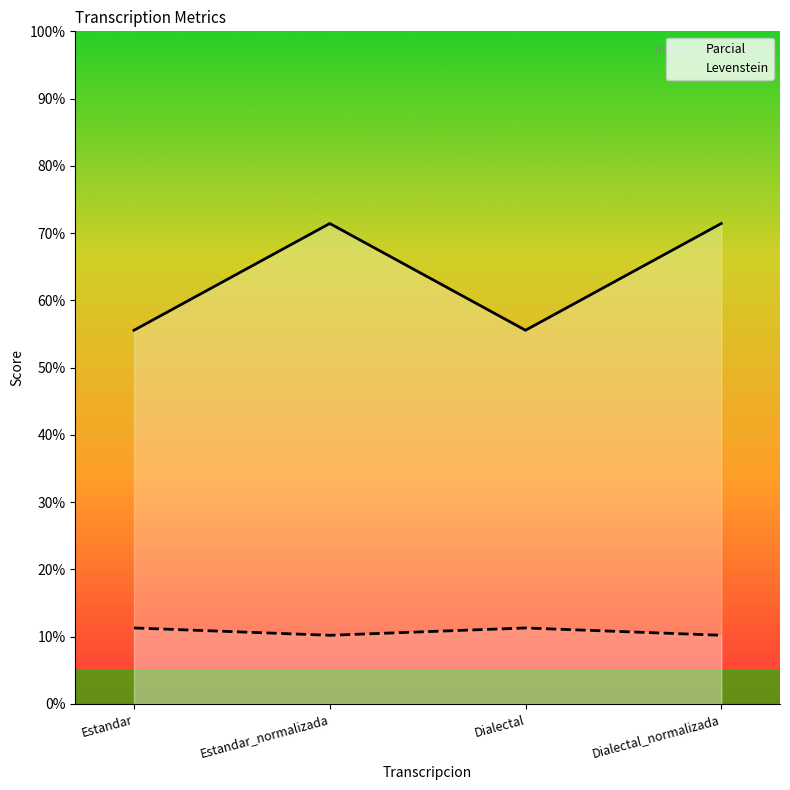

What is the total value across all series at Estandar_normalizada?

81.6